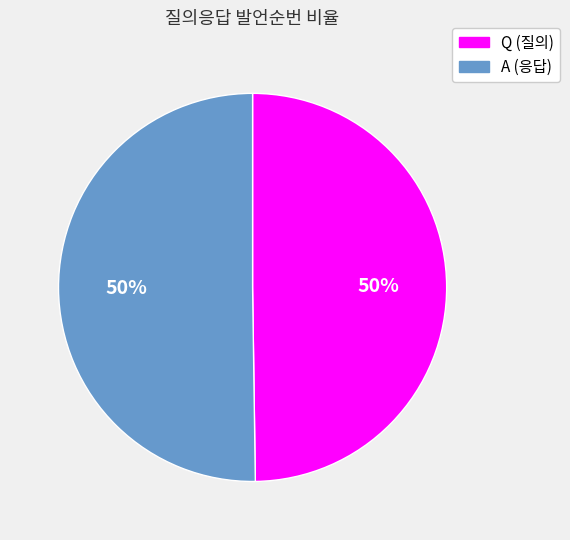

To the nearest percent, what portion does Q represent?

50%